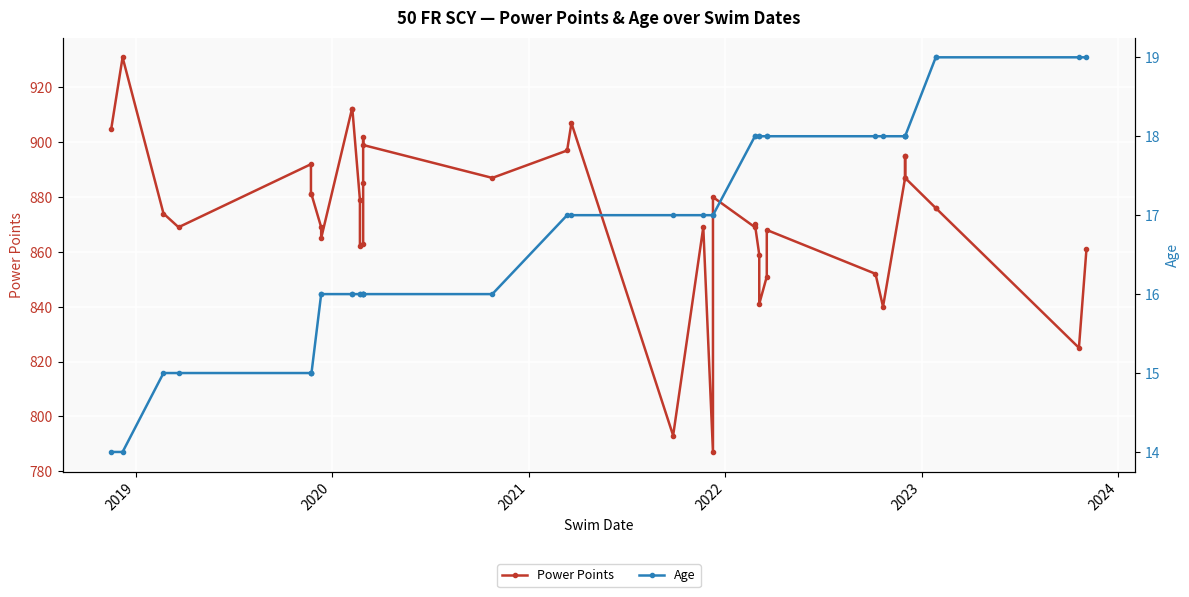

Does the chart display data point markers on the line(s)?

Yes